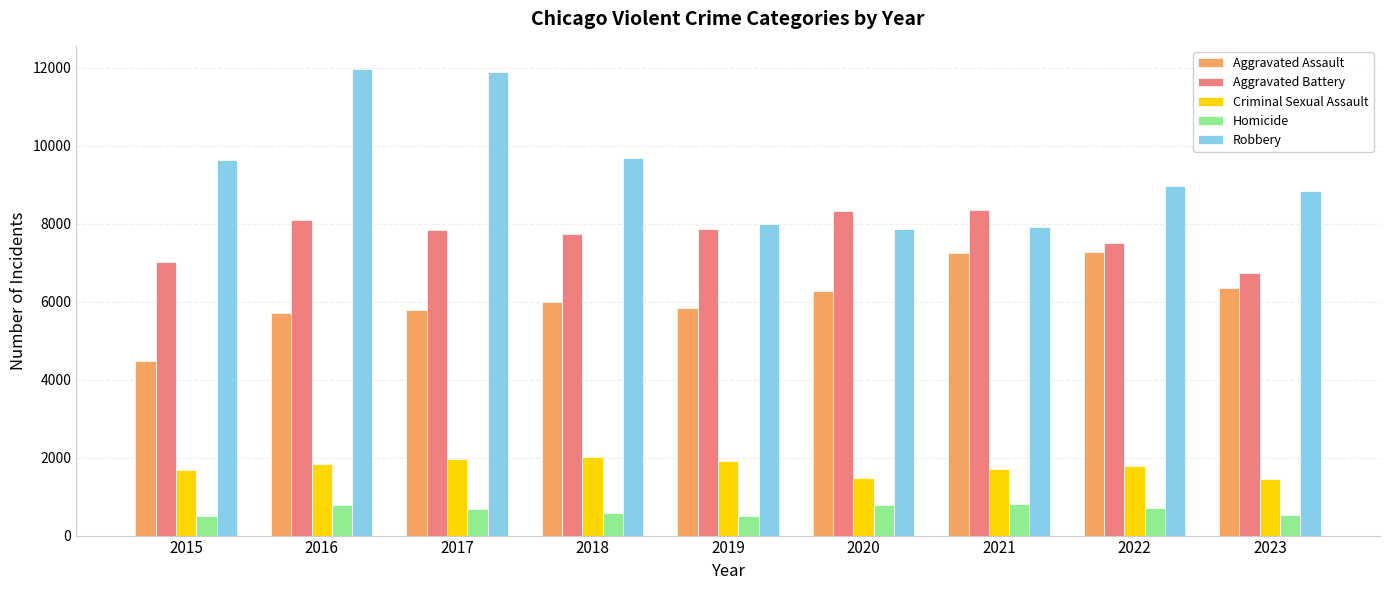

Which series has the largest total across all categories?

Robbery